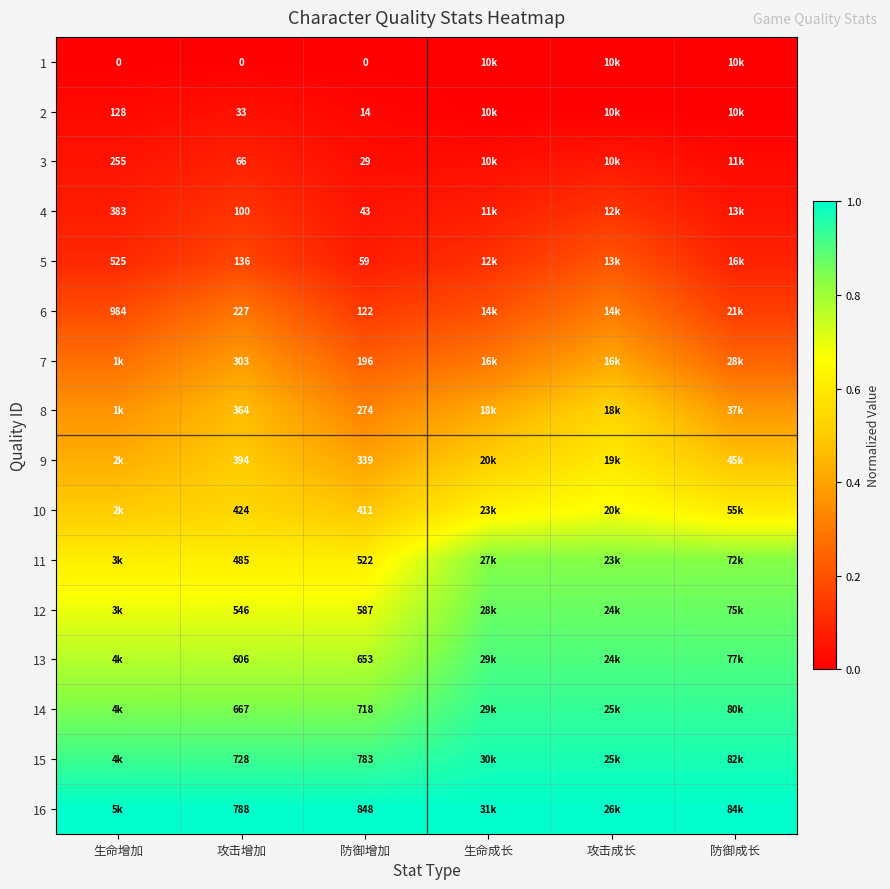

Is it true that 13 equals 0.9 at 攻击成长?

True